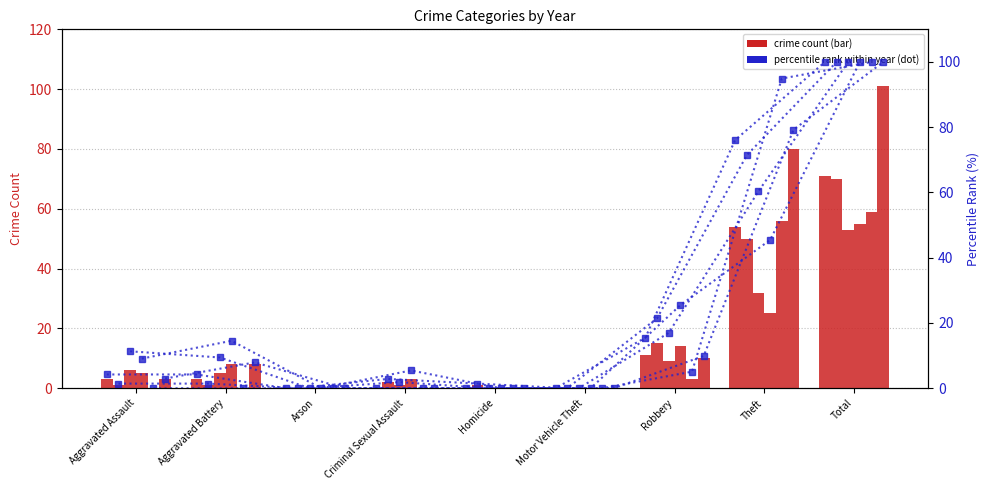

Where is 2019 nearest to the value 35?

Theft